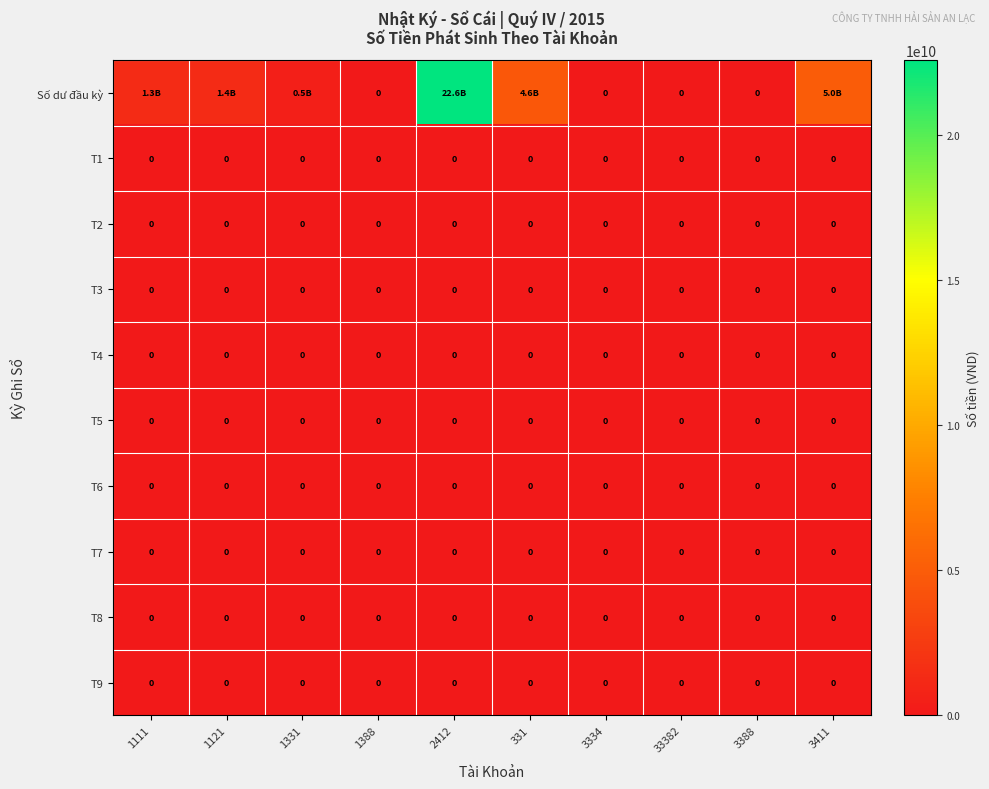

Between 1331 and 3334, which is larger?

1331